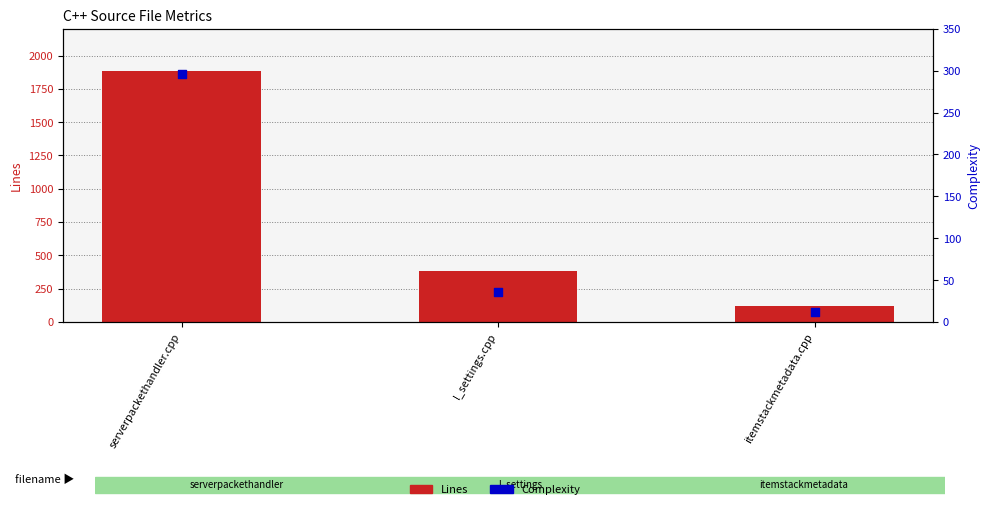

What are all the series names shown in the legend?

Lines, Complexity